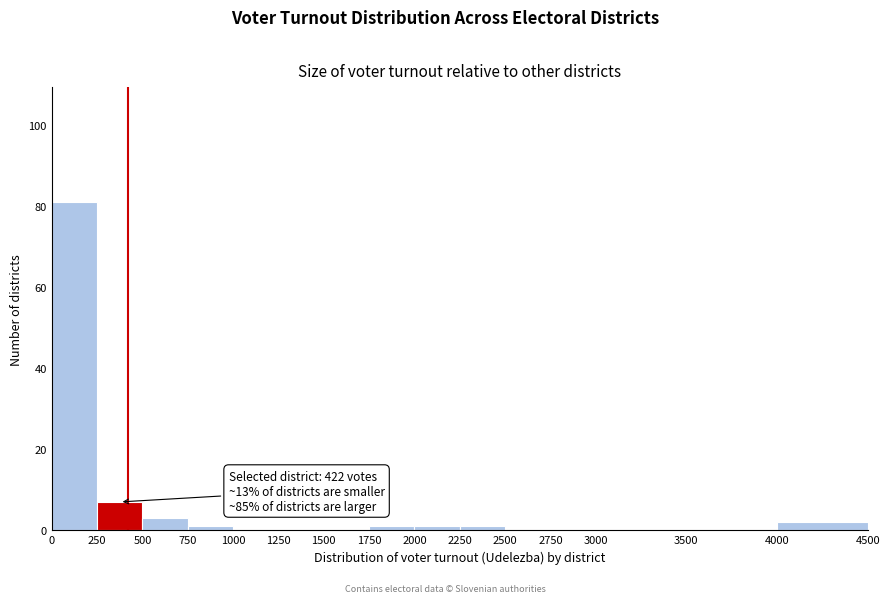

Over which range of the x-axis is the bar tallest?

0 to 250